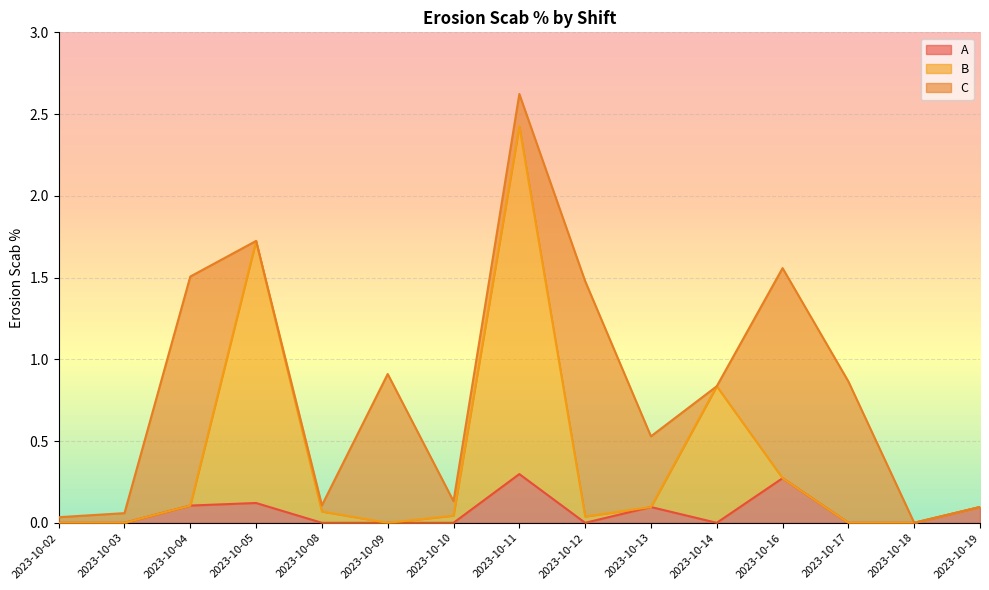

Which has a higher value, 2023-10-17 or 2023-10-04?

2023-10-04